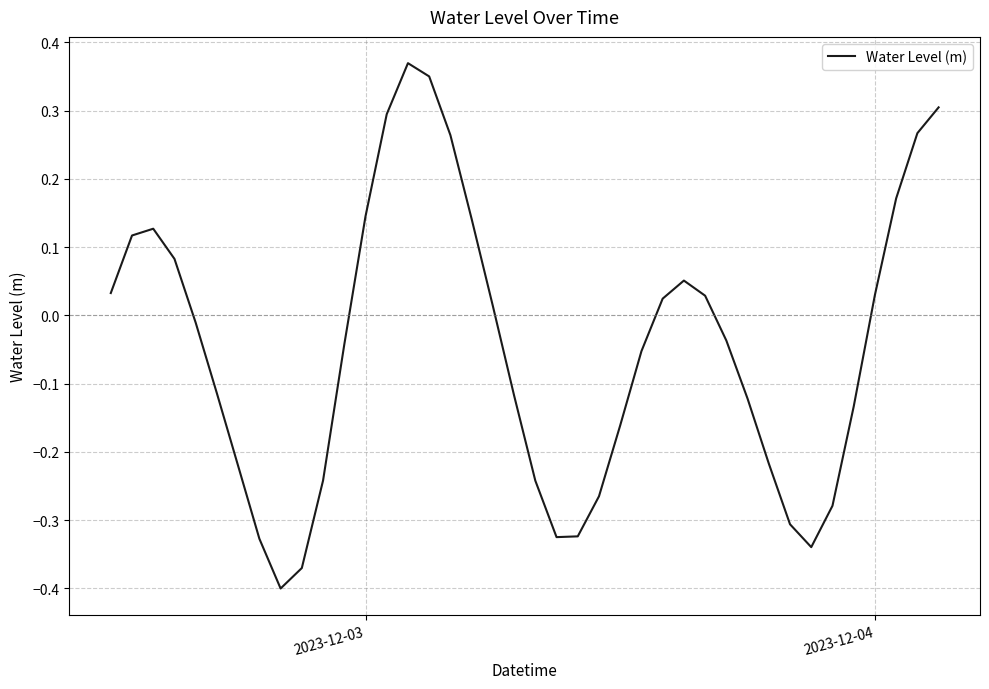

What is the difference between the maximum and minimum values?

0.8